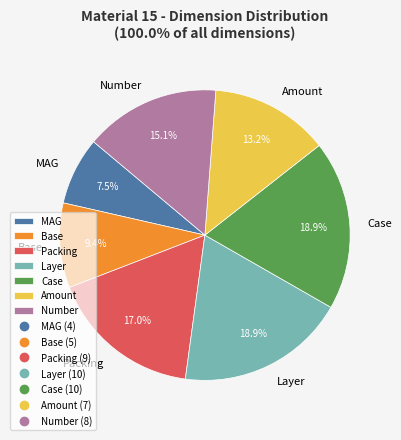

What portion of the pie excludes Number?

84.9%